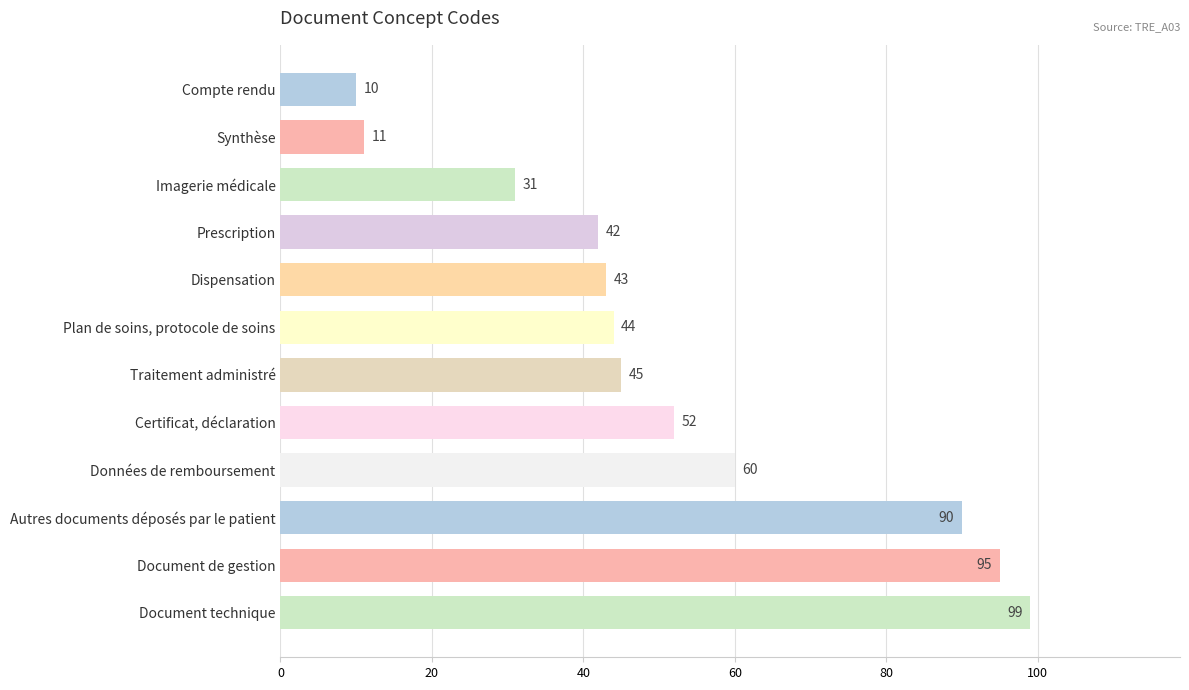

What value does the data have at Document technique?

99